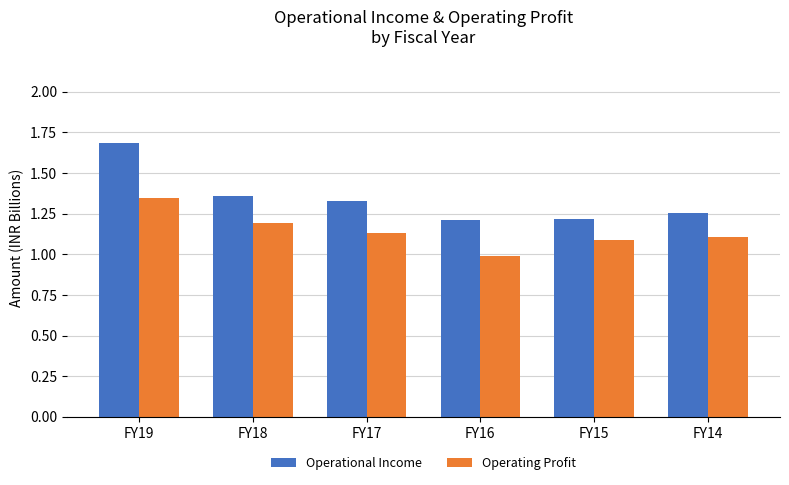

List the series in order of their overall mean, lowest first.

Operating Profit, Operational Income